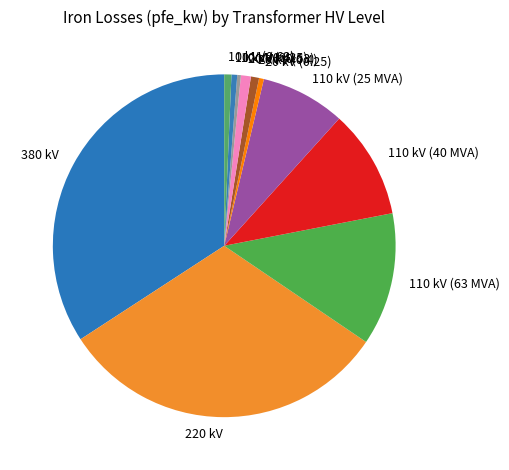

What is the largest slice in the pie chart?

380 kV